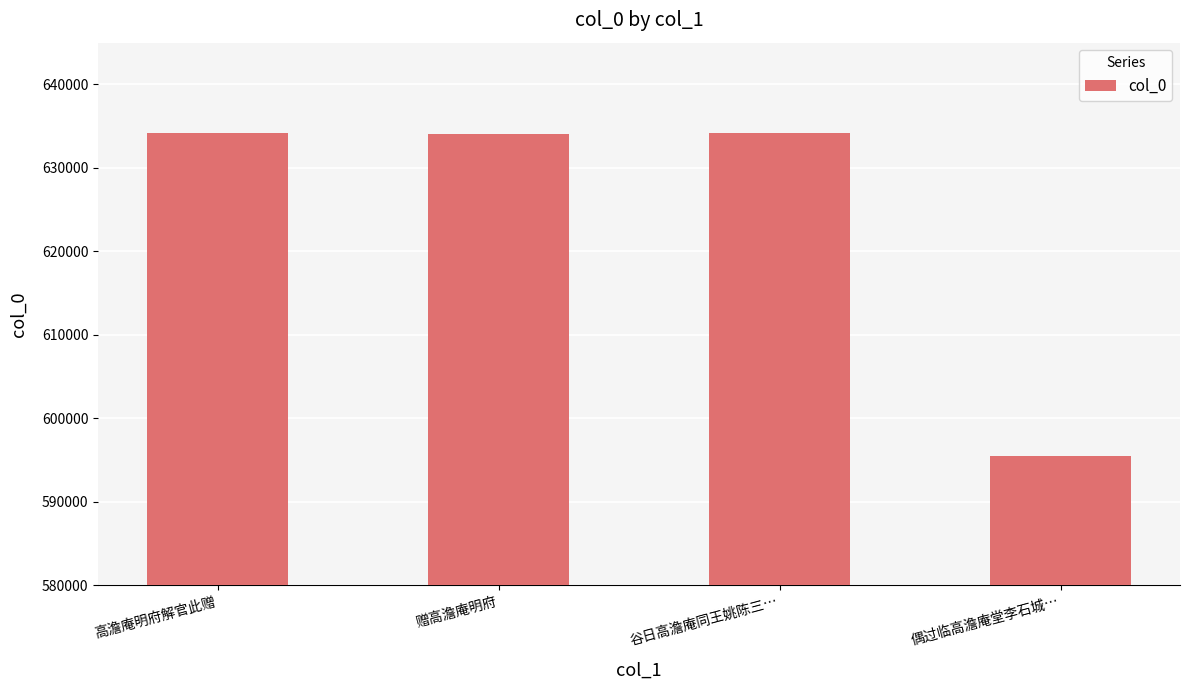

Where does the data first go above 634160?

高澹庵明府解官此赠